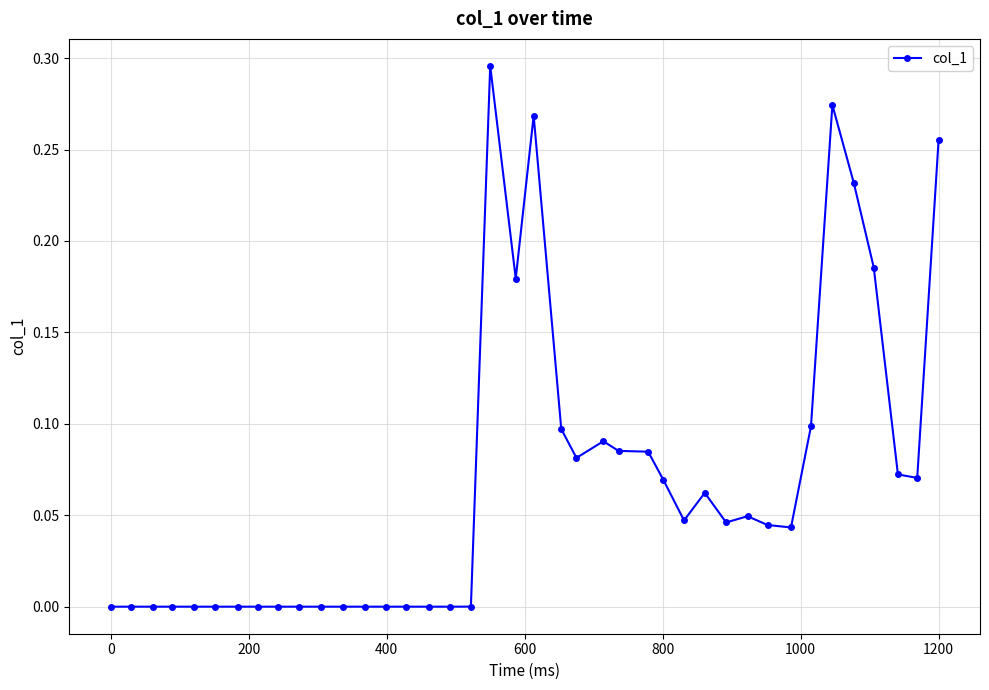

What is the sum of all values?

2.7